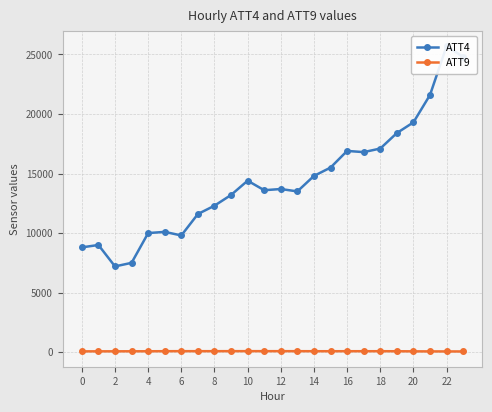

True or false: ATT9 has more than 1 interior local peaks.

True